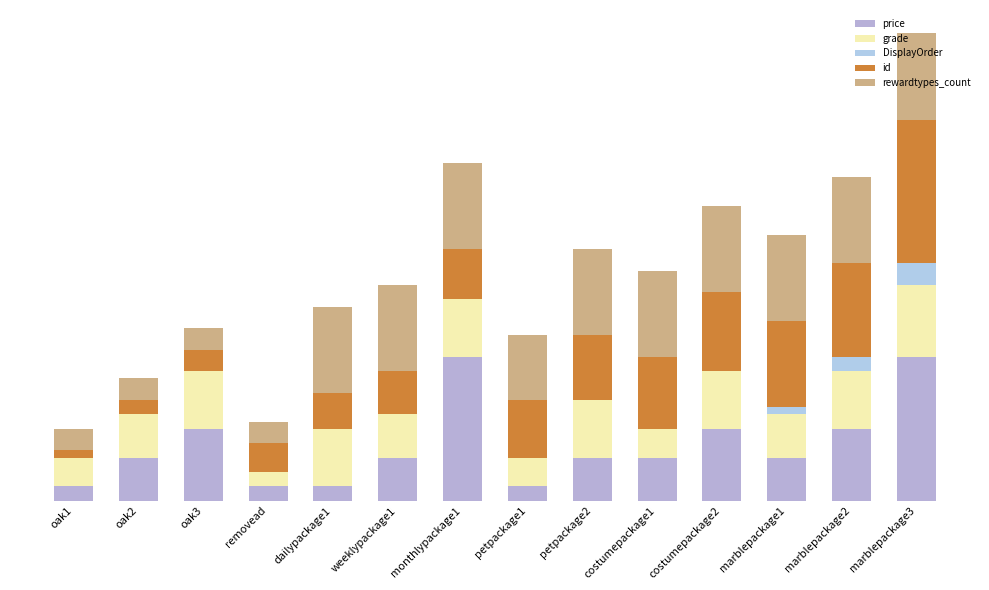

What is the label of the 4th bar from the right?

costumepackage2